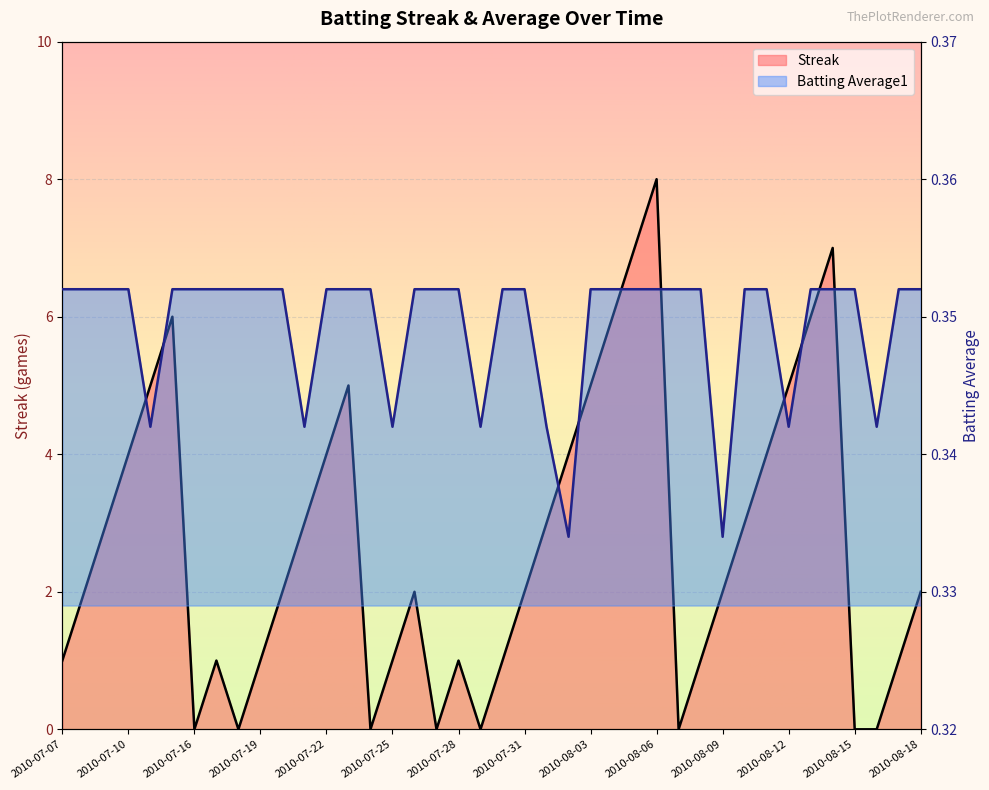

Rank the categories by Streak value from highest to lowest.

2010-08-06, 2010-08-05, 2010-08-14, 2010-07-15, 2010-08-04, 2010-08-13, 2010-07-11, 2010-07-23, 2010-08-03, 2010-08-12, 2010-07-10, 2010-07-22, 2010-08-02, 2010-08-11, 2010-07-09, 2010-07-21, 2010-08-01, 2010-08-10, 2010-07-08, 2010-07-20, 2010-07-26, 2010-07-31, 2010-08-09, 2010-08-18, 2010-07-07, 2010-07-17, 2010-07-19, 2010-07-25, 2010-07-28, 2010-07-30, 2010-08-08, 2010-08-17, 2010-07-16, 2010-07-18, 2010-07-24, 2010-07-27, 2010-07-29, 2010-08-07, 2010-08-15, 2010-08-16